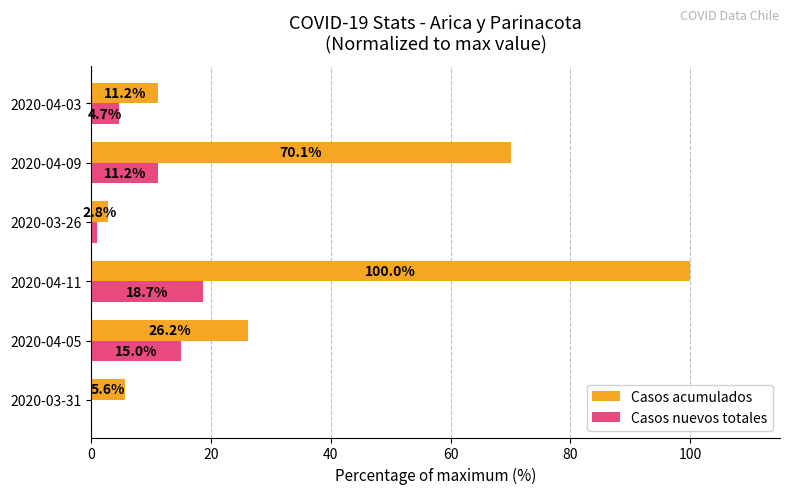

Between 2020-04-09 and 2020-04-03, which series saw the biggest shift?

Casos acumulados